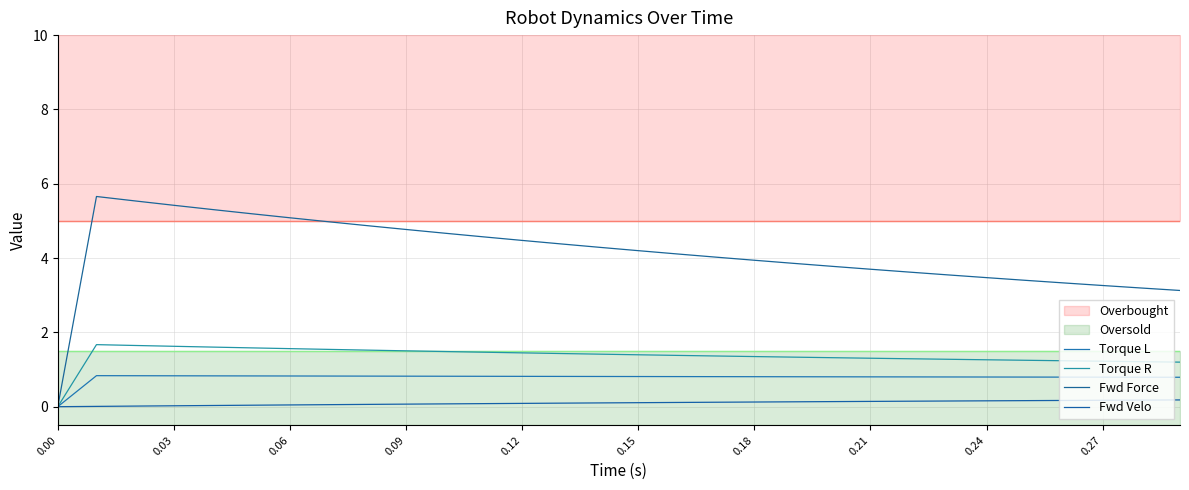

How many distinct data groups are displayed?

4